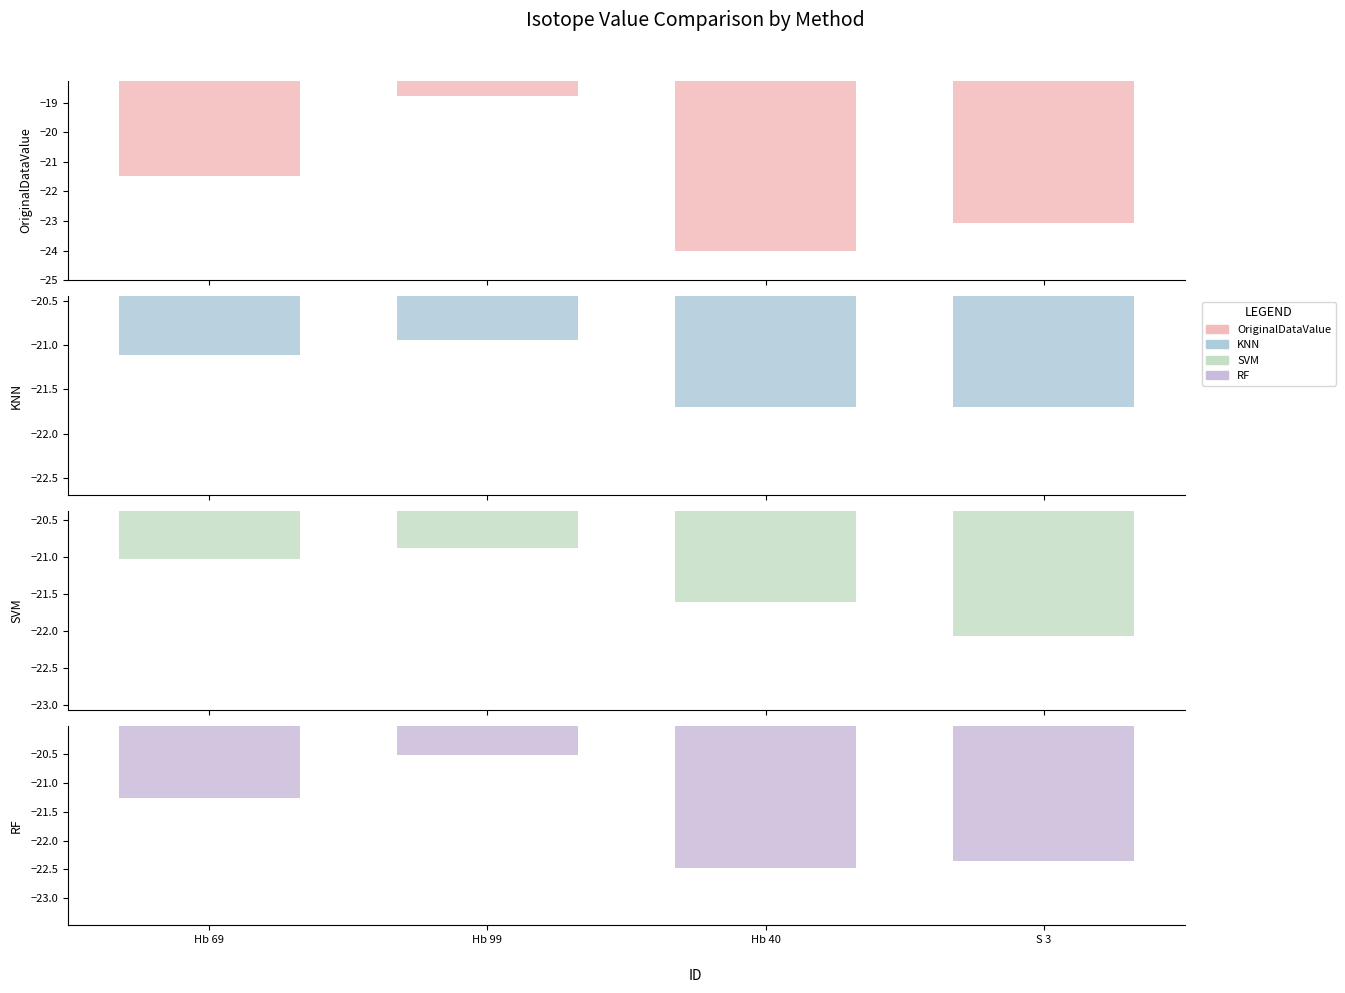

At which category is the sum across all series the highest?

Hb 99